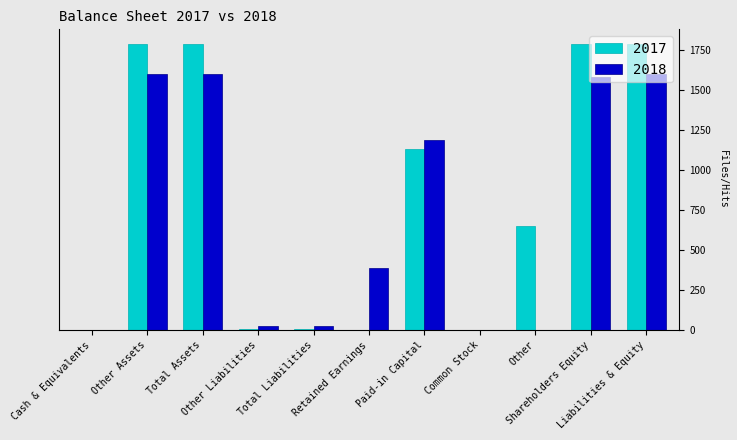

Between Total Assets and Total Liabilities, which series saw the biggest shift?

2017